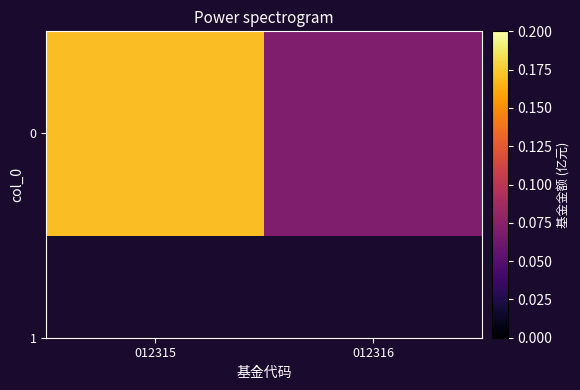

What is the difference between the values at 012316 and 012315?

0.1